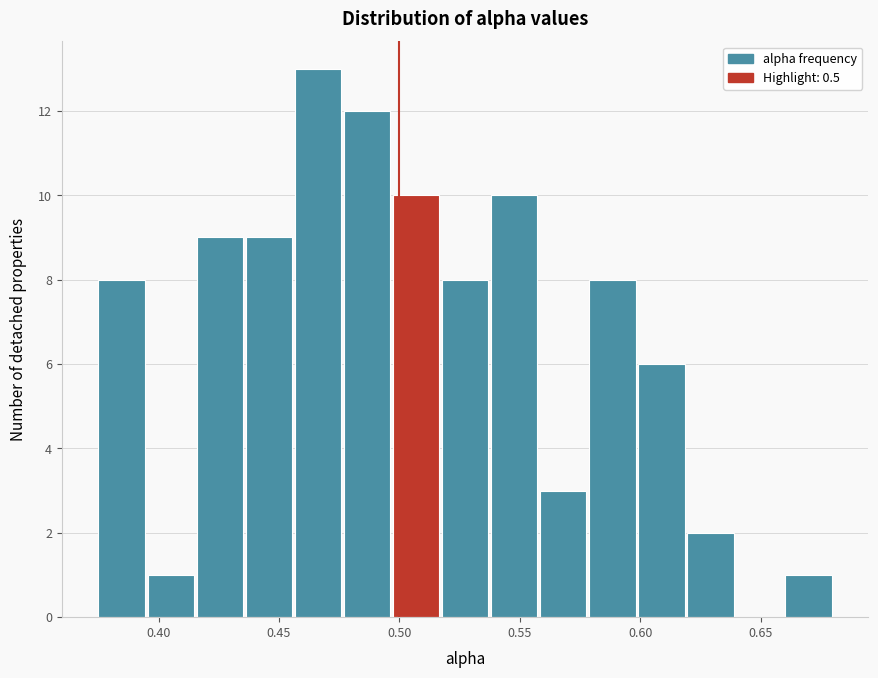

Reading left to right, transcribe this chart: for each bar, give the range it covers on the x-axis and its height. Neither the bar edges nor the heights are printed on the chart, so give them approximately, as read against the axes.

0.375 to 0.395: 8
0.395 to 0.415: 1
0.415 to 0.435: 9
0.435 to 0.455: 9
0.455 to 0.475: 13
0.475 to 0.495: 12
0.495 to 0.520: 10
0.520 to 0.540: 8
0.540 to 0.560: 10
0.560 to 0.580: 3
0.580 to 0.600: 8
0.600 to 0.620: 6
0.620 to 0.640: 2
0.640 to 0.660: 0
0.660 to 0.680: 1